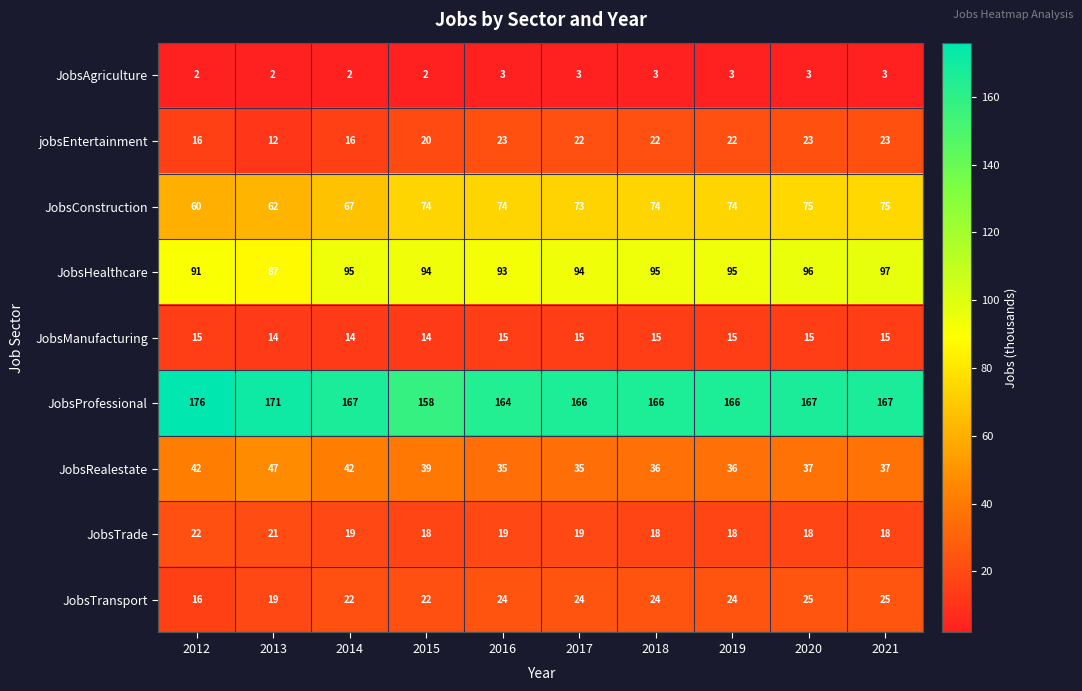

What is the spread (max minus min) of values at 2019?

163